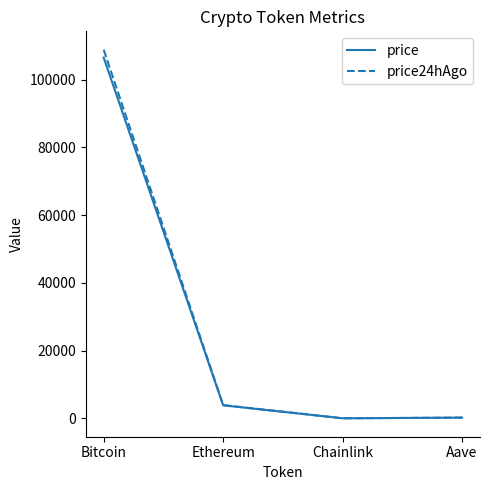

Does the chart have visible grid lines?

No